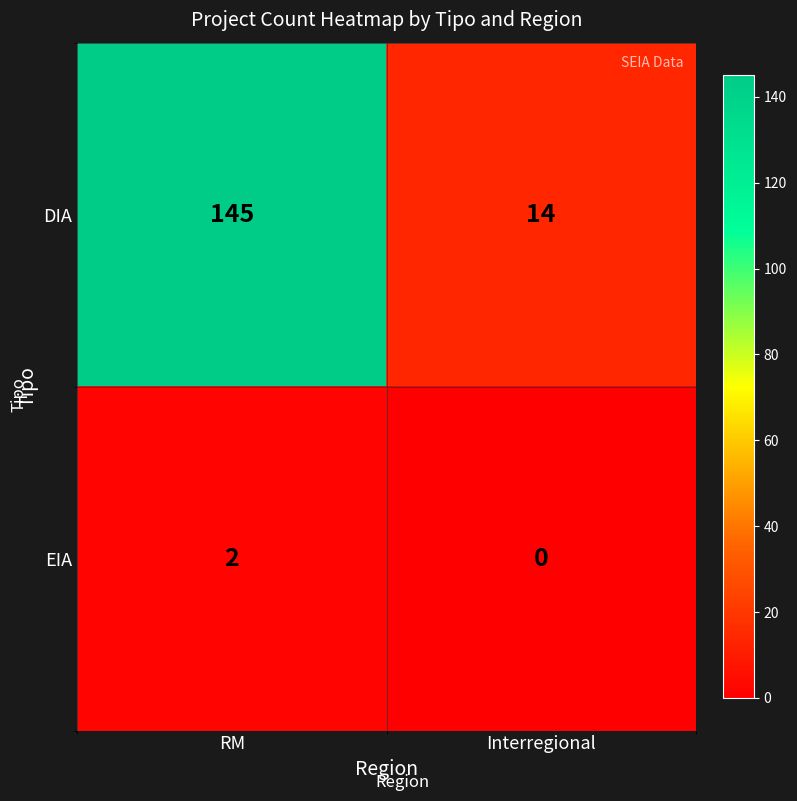

Count the number of categories in the chart.

2